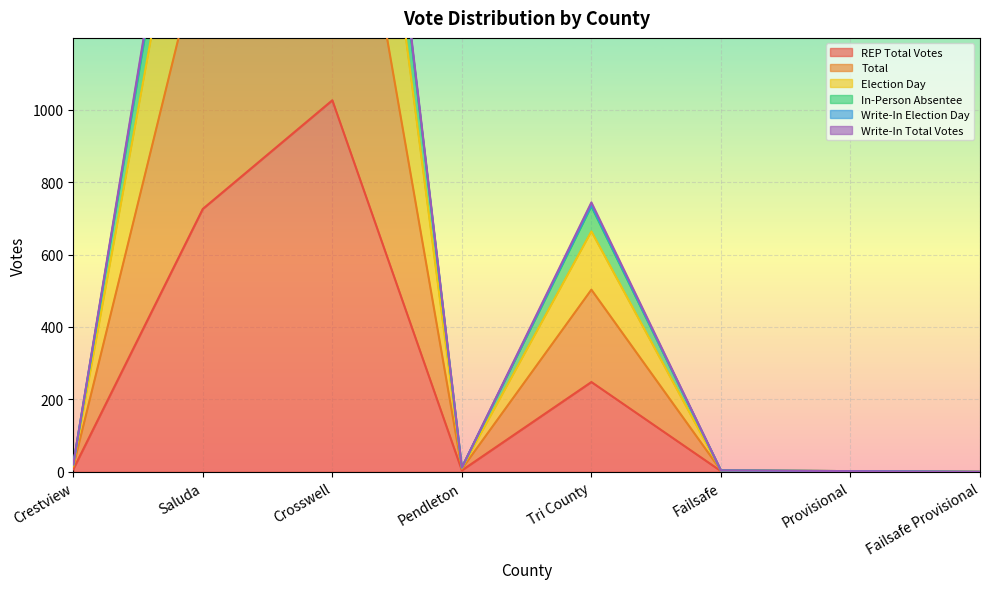

Which category has the highest value in the Total series?

Crosswell